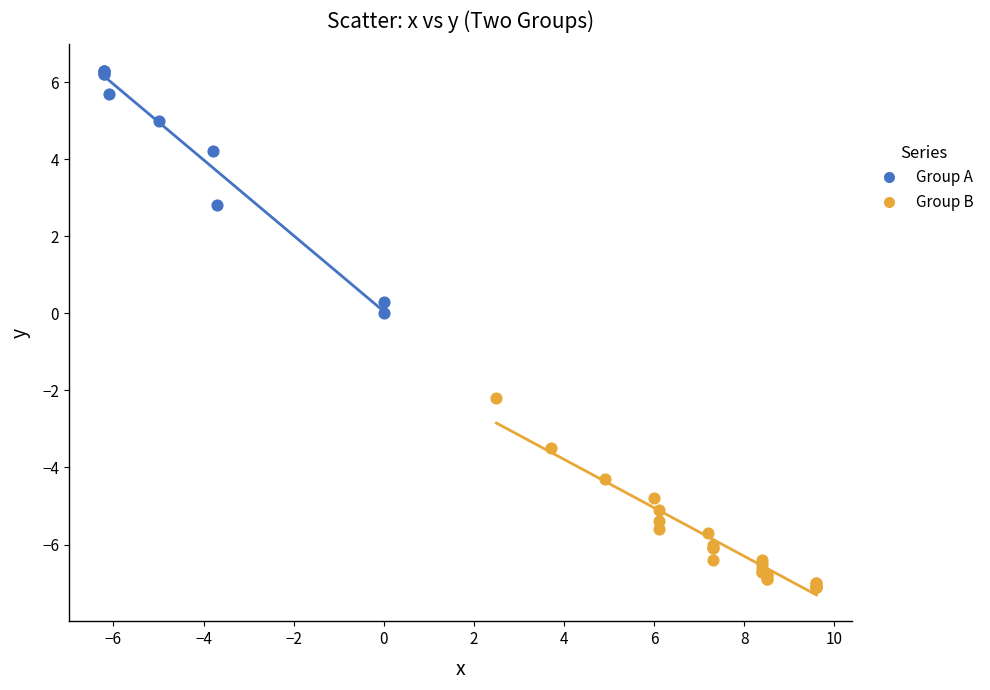

Which series contains the highest Y value?

Group A